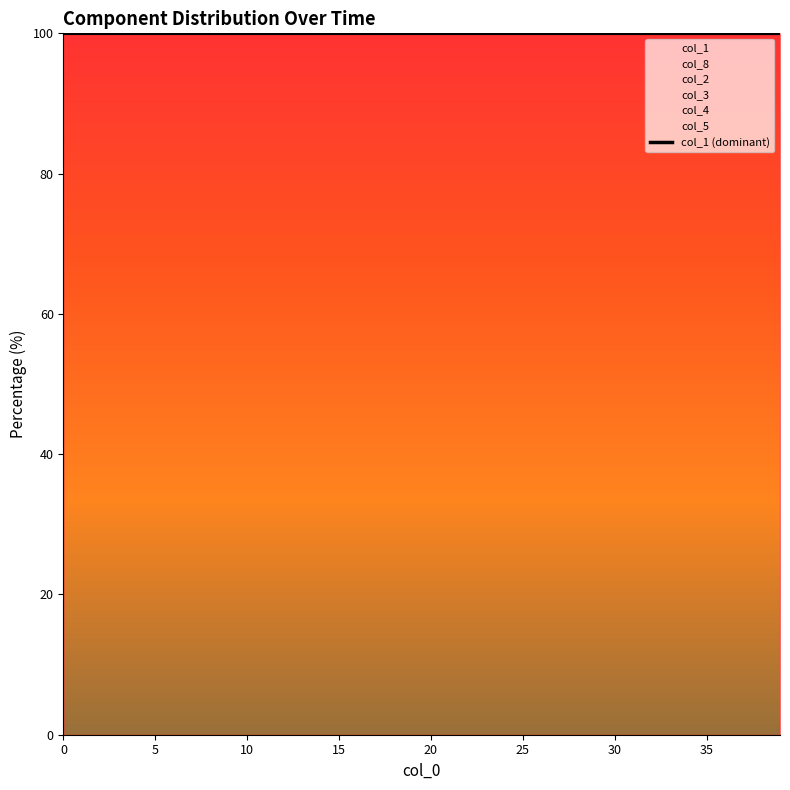

The chart shows a value of 100.0 at 37. True or false?

True